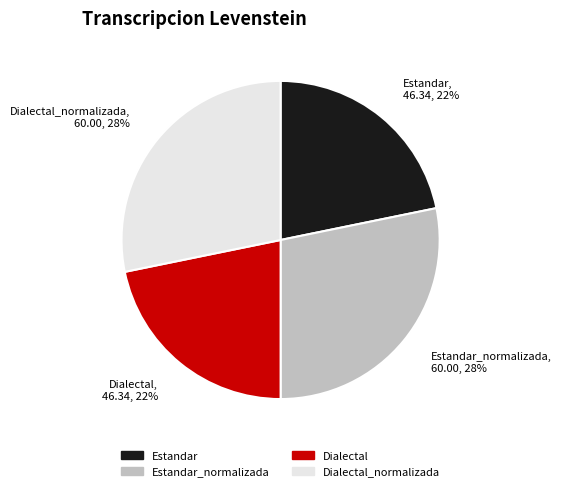

Does any single category account for the majority?

No